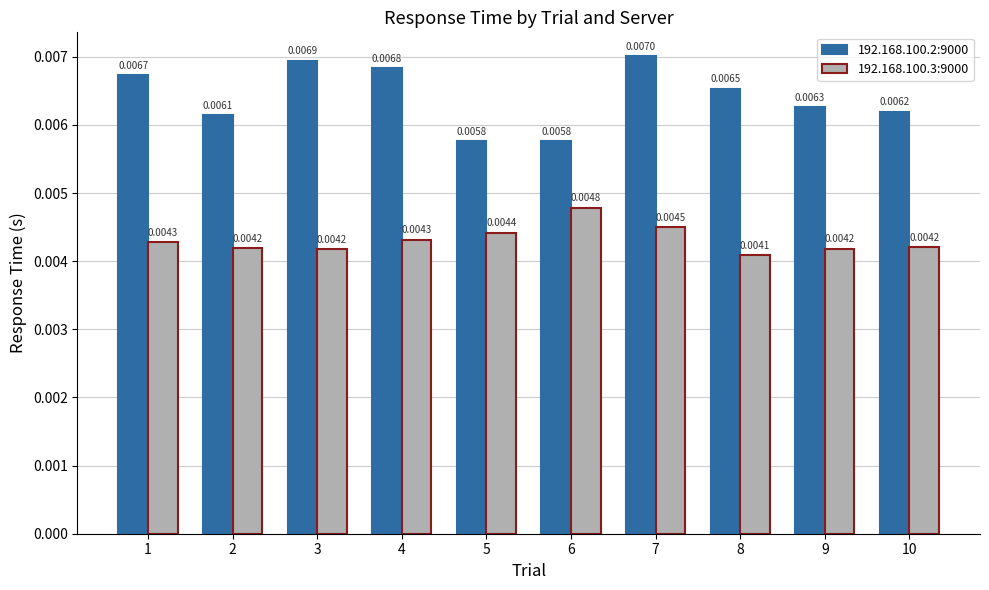

Rank the series by their average value, from highest to lowest.

192.168.100.2:9000, 192.168.100.3:9000